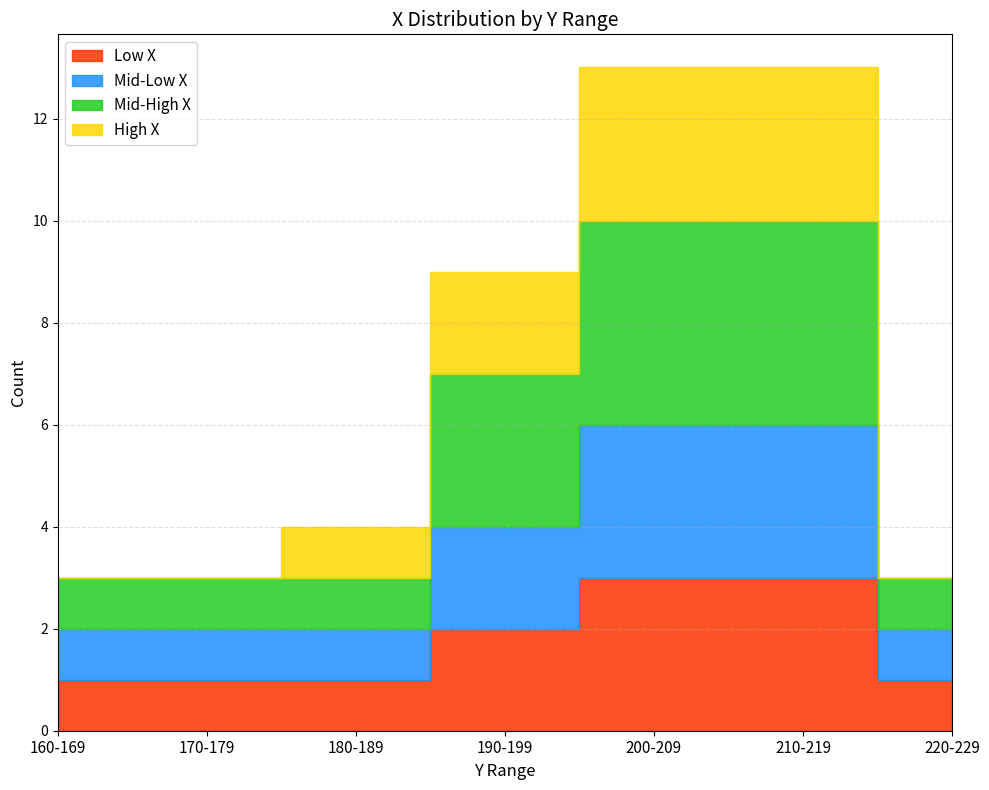

What is the change in value from 184 to 189?

+5